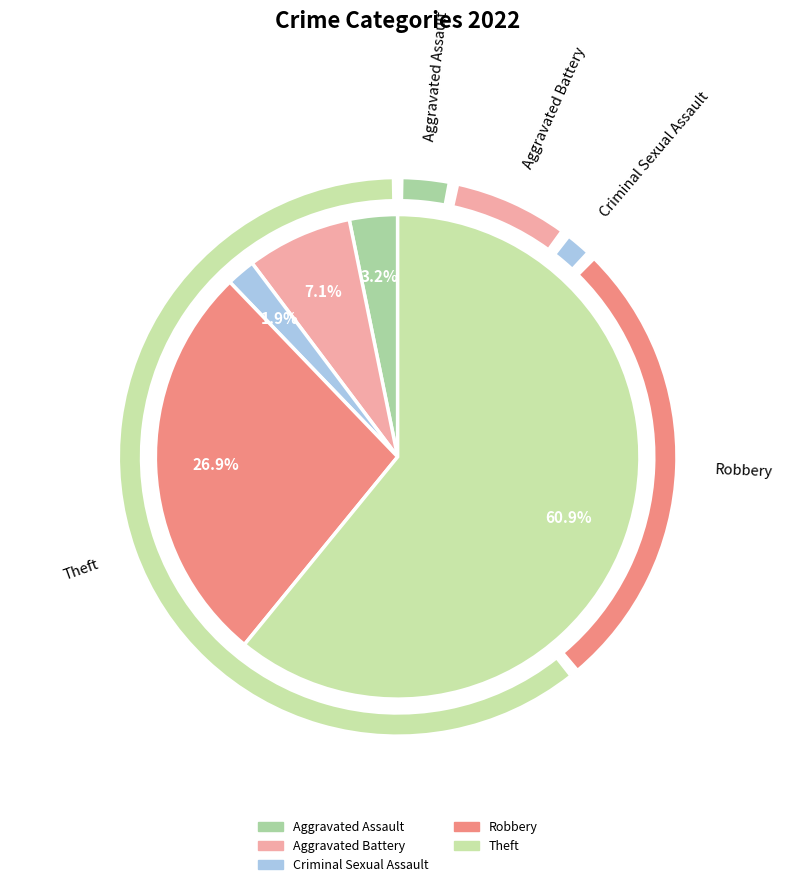

Rank the categories by value from lowest to highest.

Criminal Sexual Assault, Aggravated Assault, Aggravated Battery, Robbery, Theft